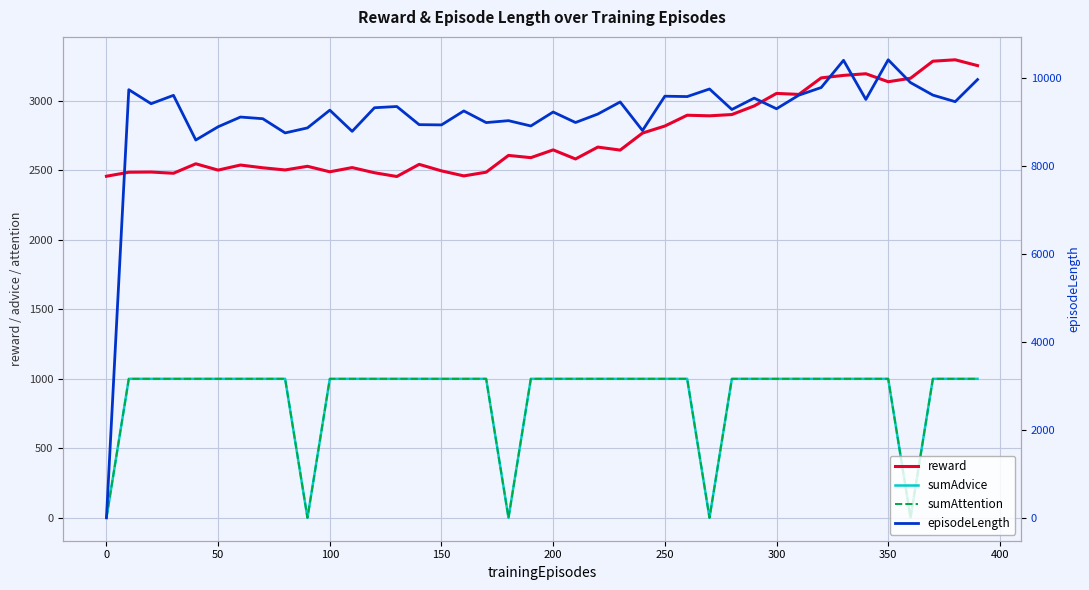

Which series has the largest total across all categories?

episodeLength